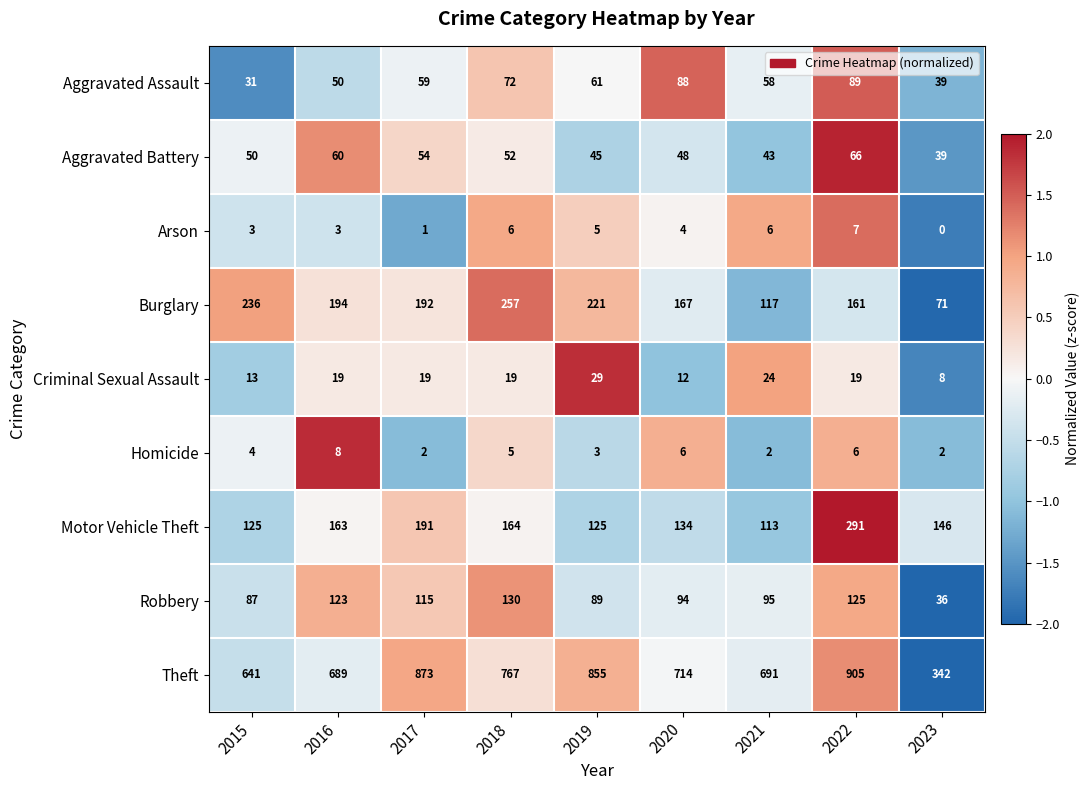

What is the greatest value displayed?

905